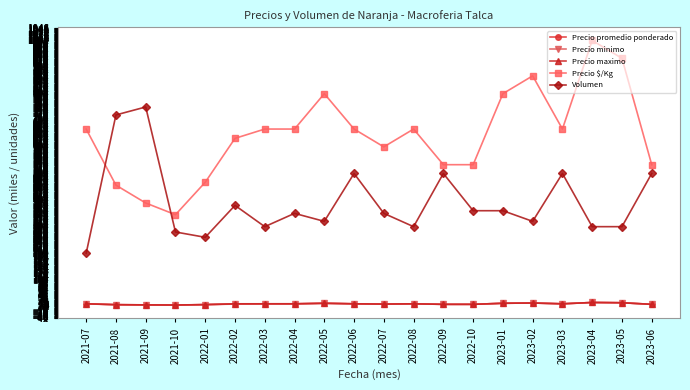

True or false: Precio $/Kg and Precio maximo cross at least once.

False